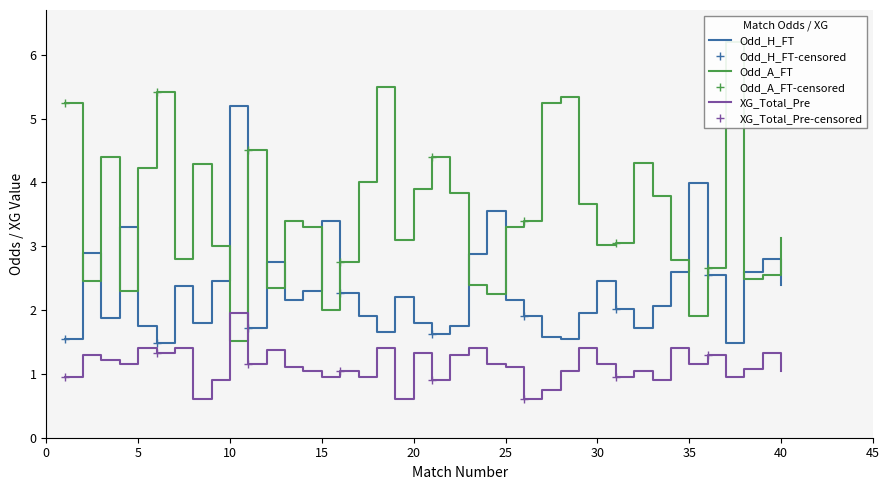

Rank the series by their maximum value, from highest to lowest.

Odd_A_FT, Odd_H_FT, XG_Total_Pre